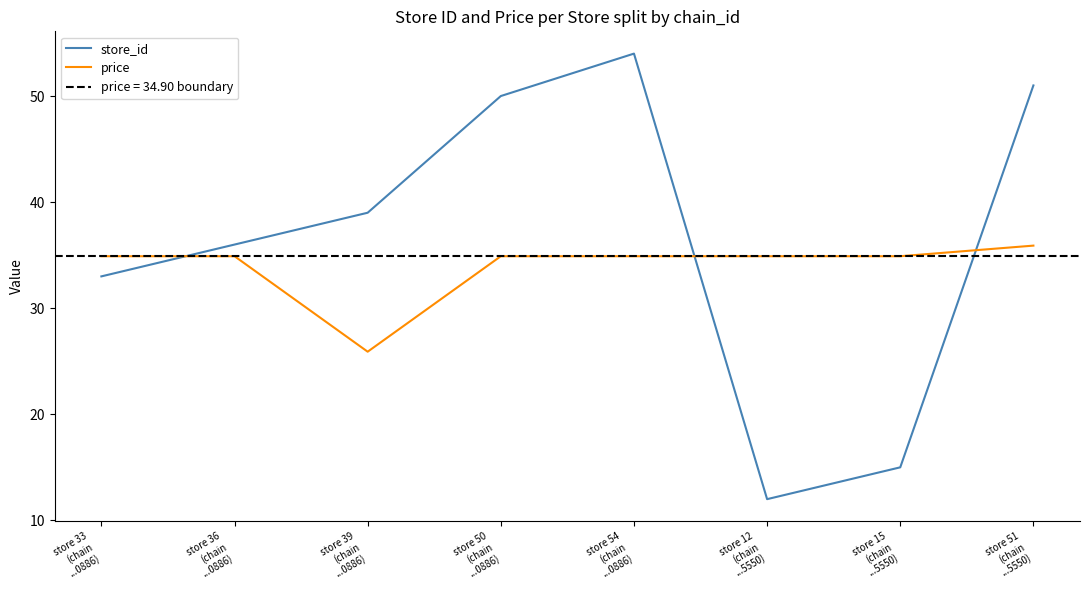

Where do price and store_id first cross each other?

store 33
(chain
...0886) and store 36
(chain
...0886)